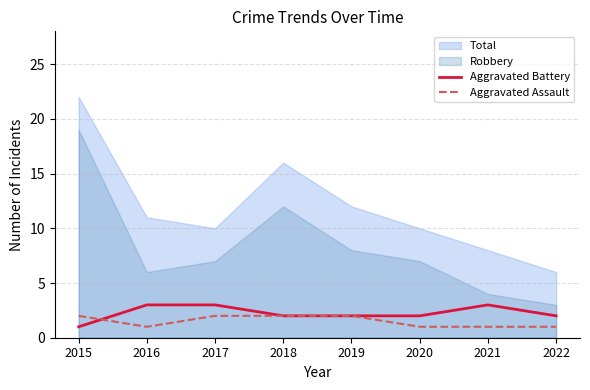

Is it true that Robbery equals 4 at 2021?

True